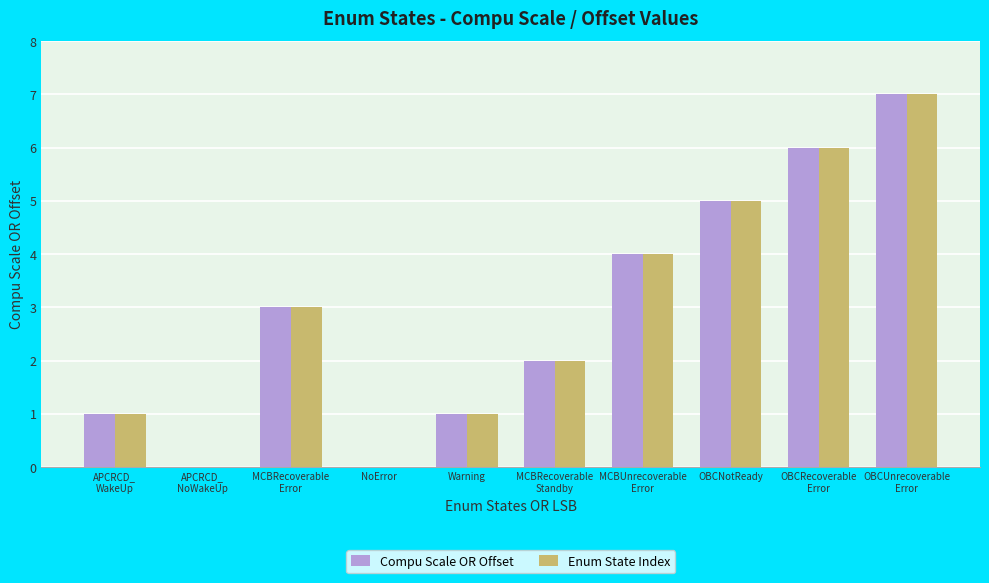

What is the average value of the Enum State Index series?

3